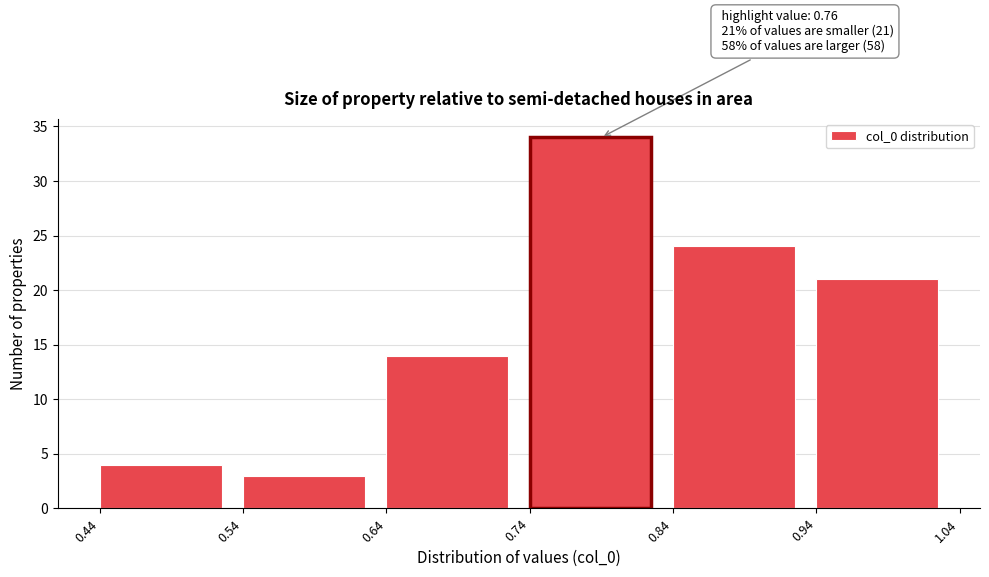

Over which range of the x-axis is the bar tallest?

0.74 to 0.84